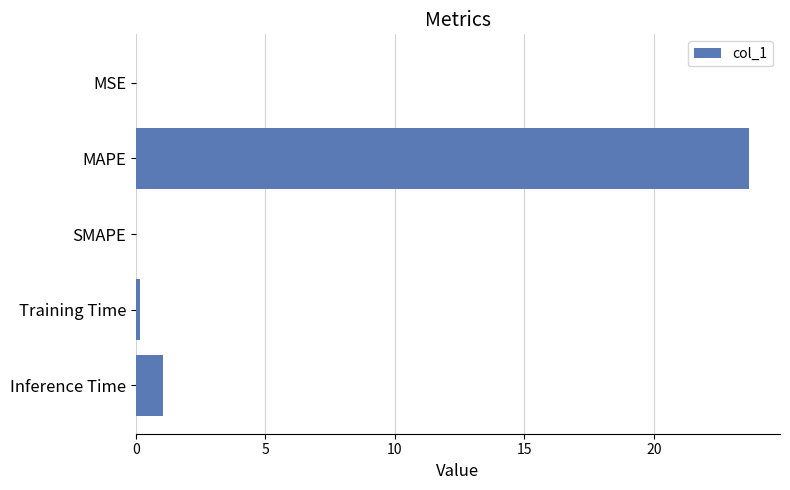

The chart shows a value of 23.7 at MAPE. True or false?

True